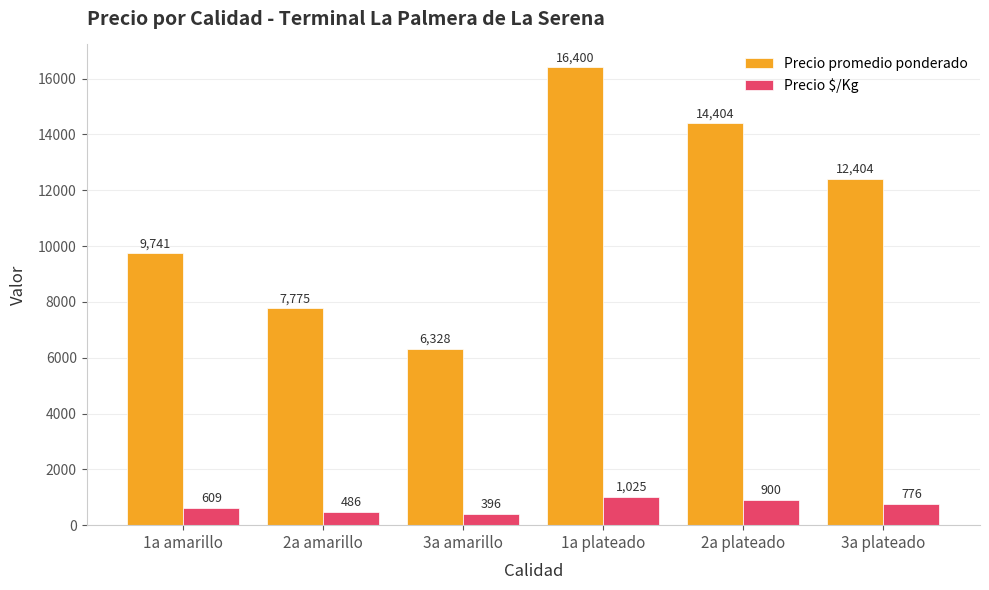

What is the total value across all series at 1a amarillo?

10350